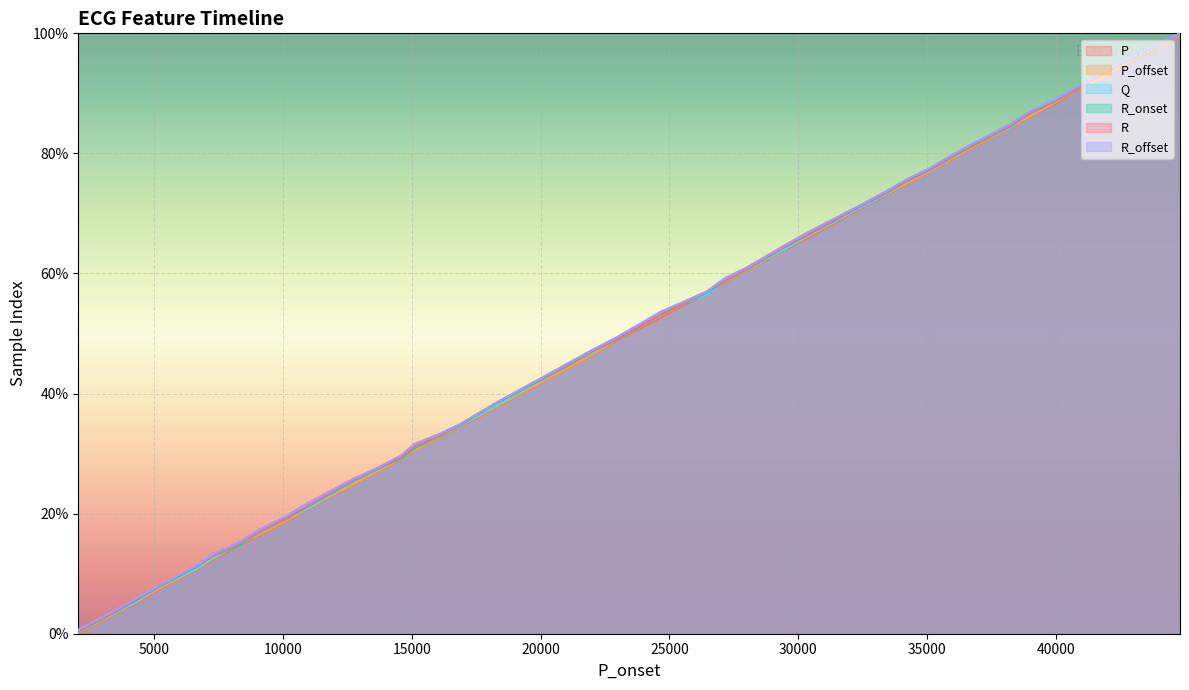

What is the maximum value shown in the chart?

100.0